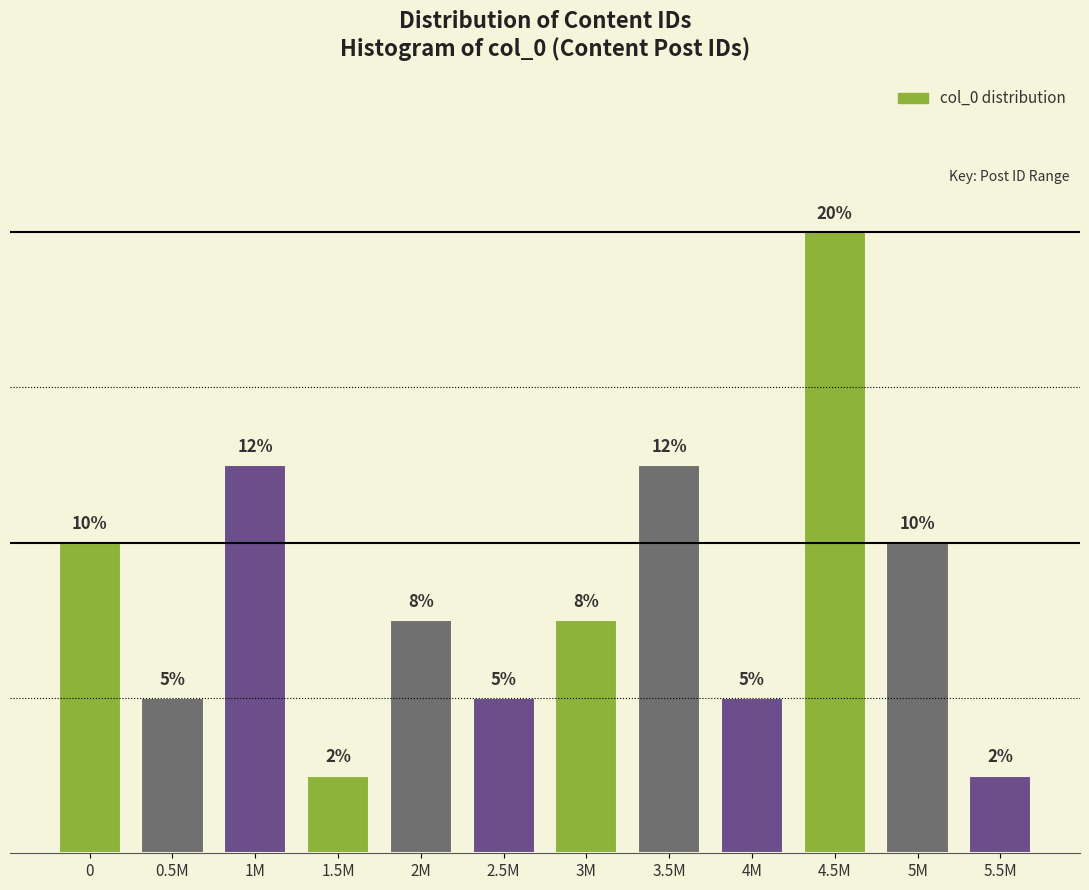

What is the maximum value shown in the chart?

20.0